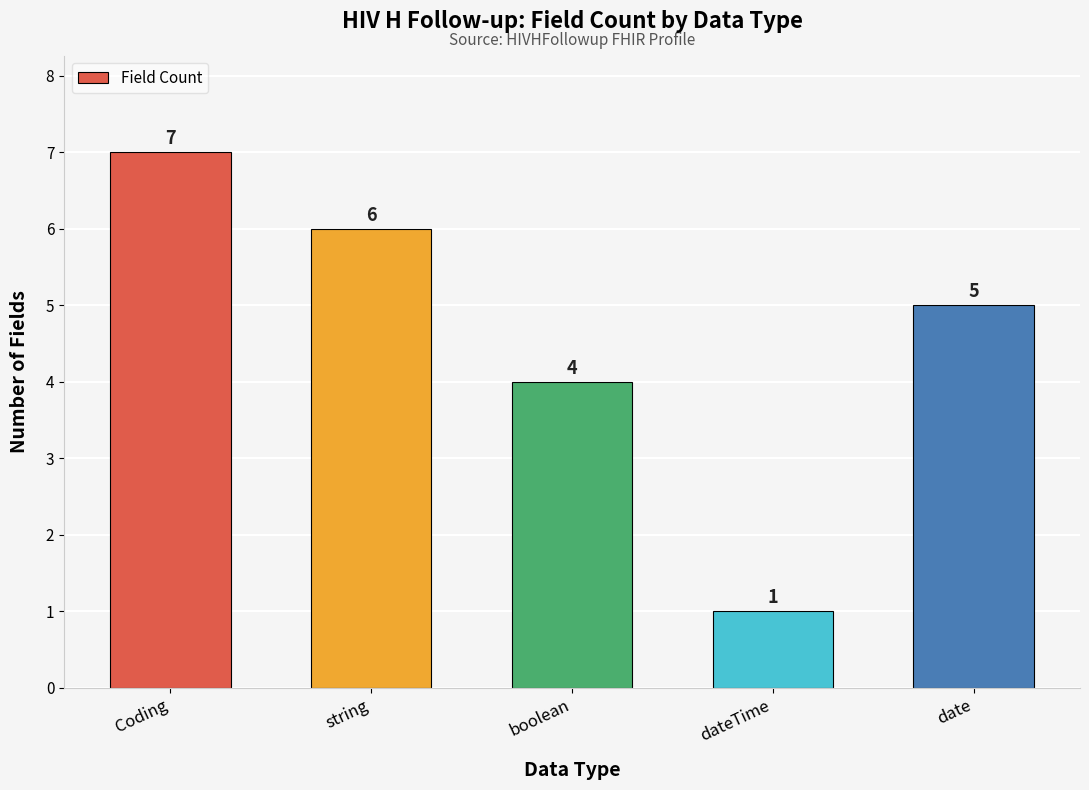

Which category has the highest value across all series?

Coding